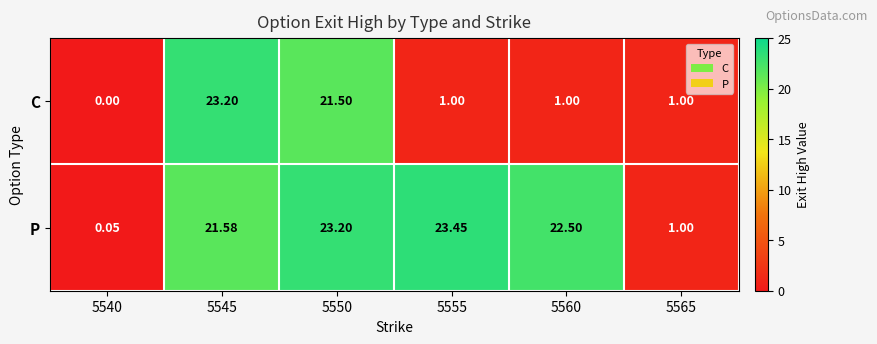

List the series in order of their peak value, highest first.

P, C